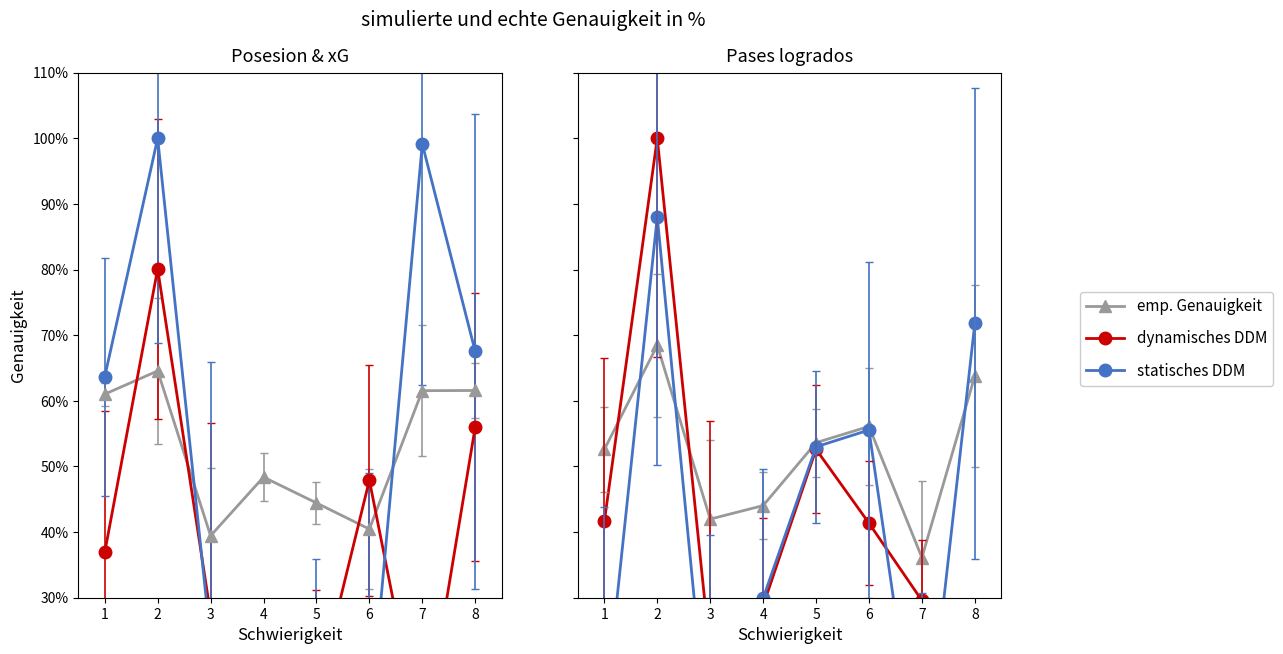

Is this an area chart (filled region under the line)?

No